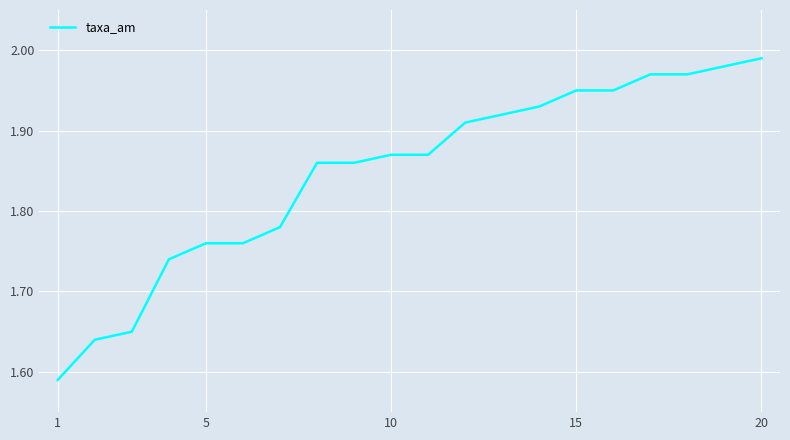

What is the difference between the maximum and minimum values?

0.4